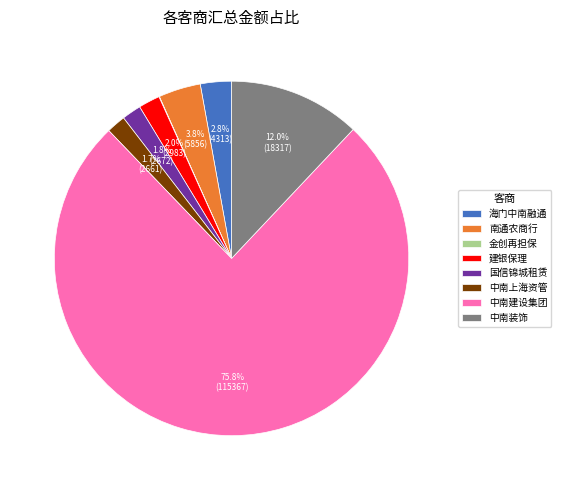

Which category has the biggest portion of the pie?

中南建设集团